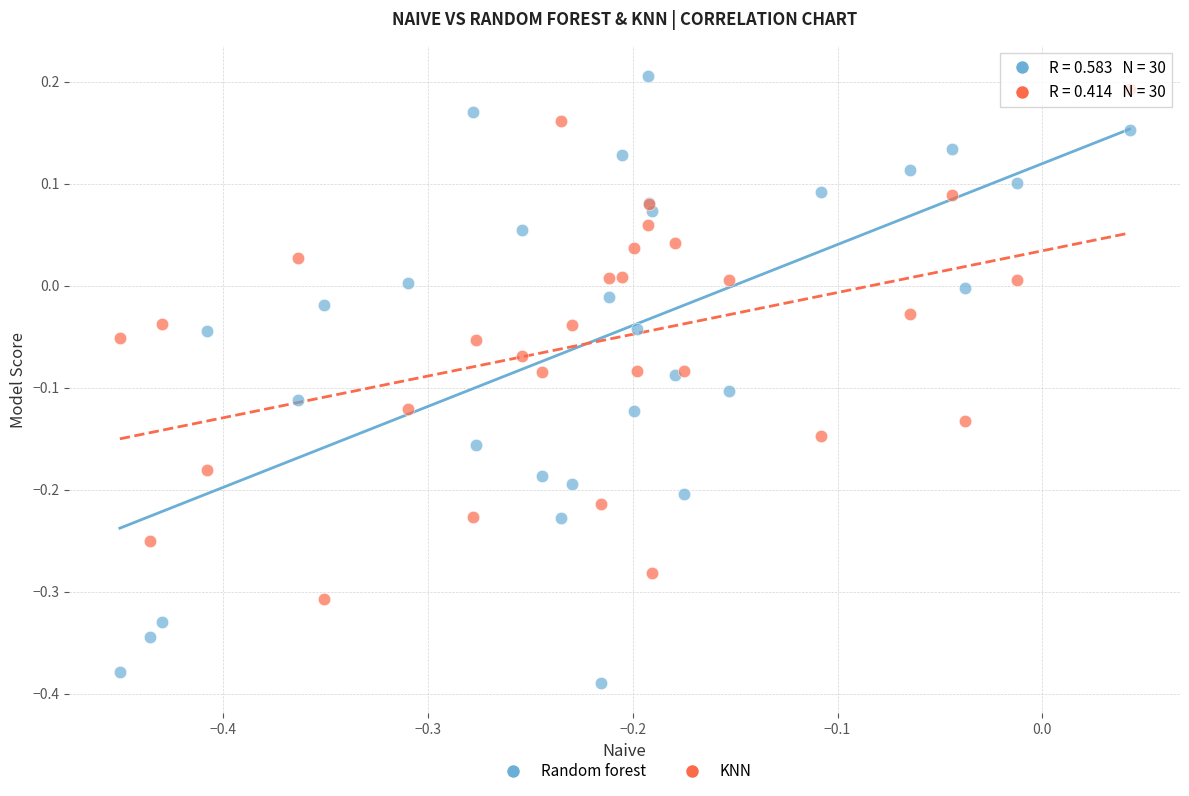

Which series has the widest spread of Y values?

Random forest